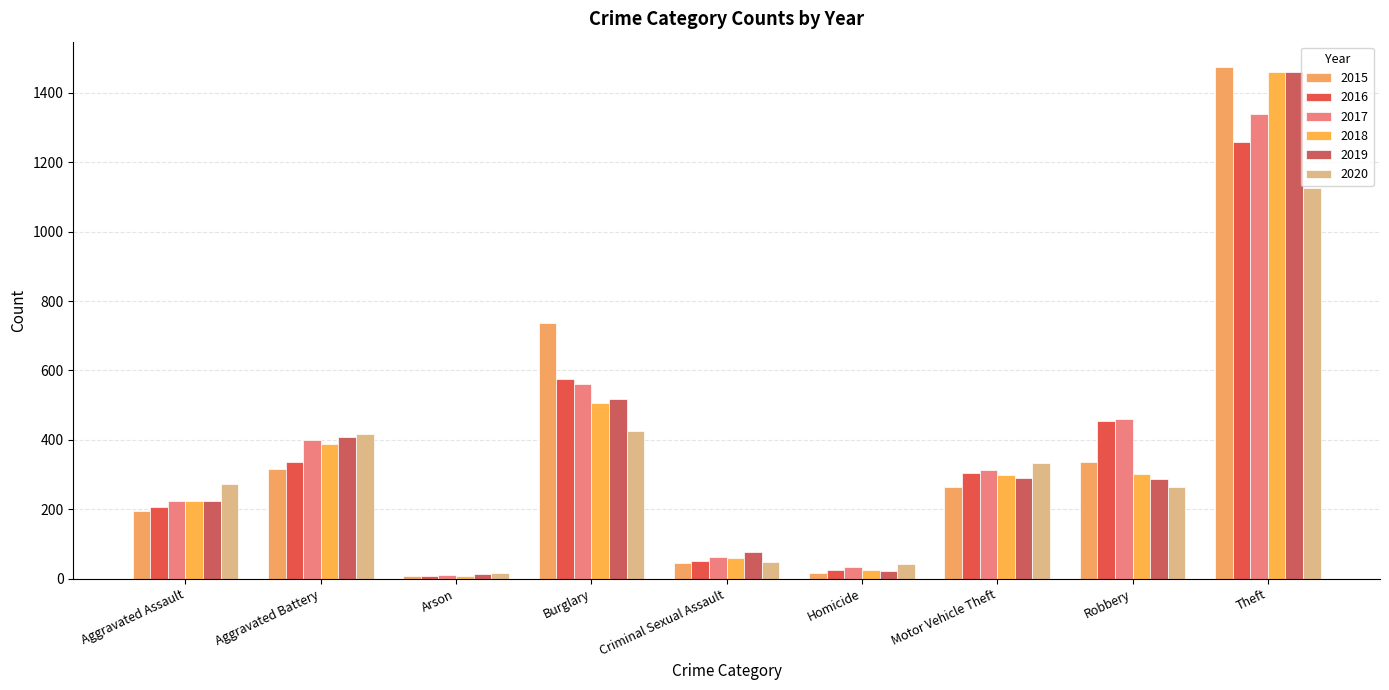

The value of 2019 at Criminal Sexual Assault is 26. True or false?

False